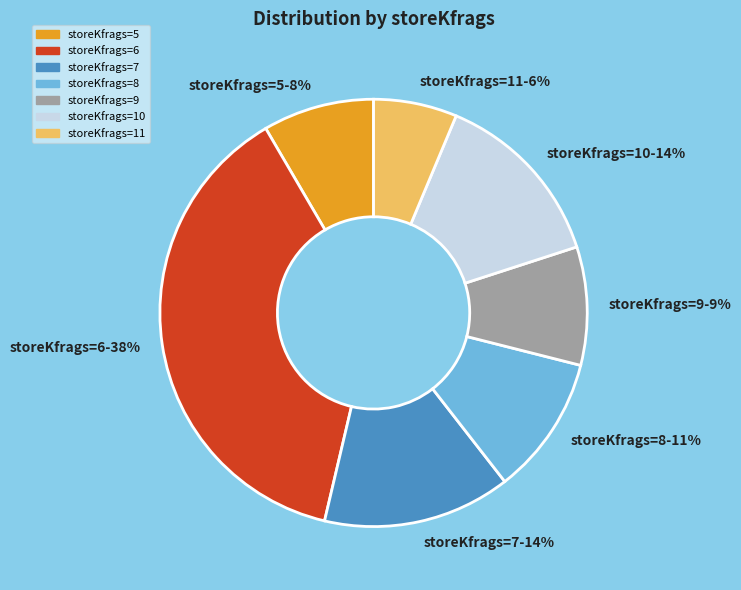

Is there a majority slice in this chart?

No